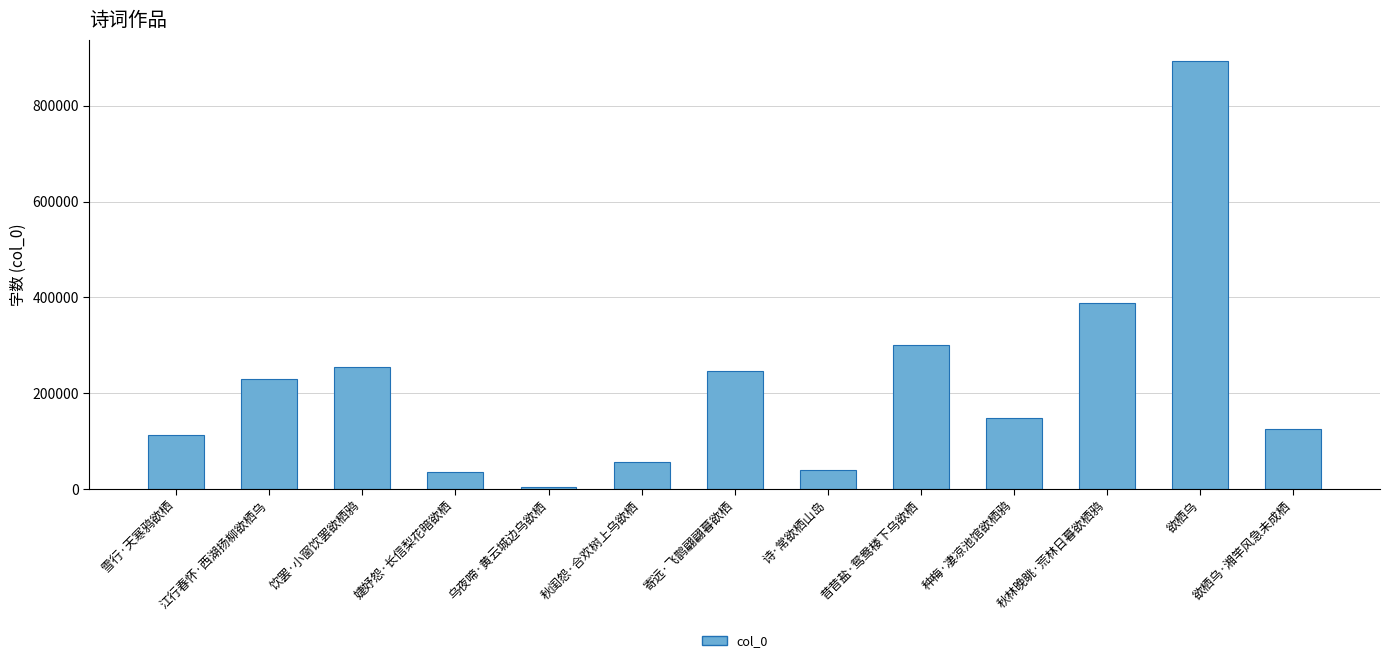

Between 欲栖乌 and 婕妤怨·长信梨花暗欲栖, which is larger?

欲栖乌